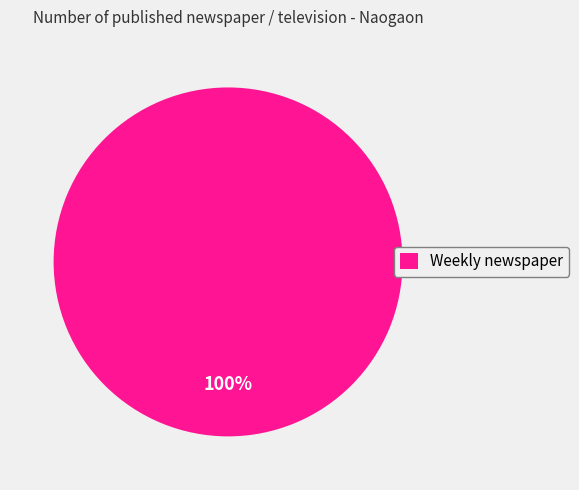

Rank the categories by value from lowest to highest.

Weekly newspaper